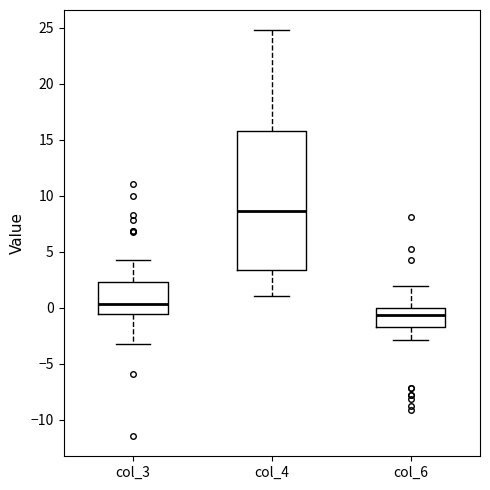

Which box's median line is the lowest?

col_6